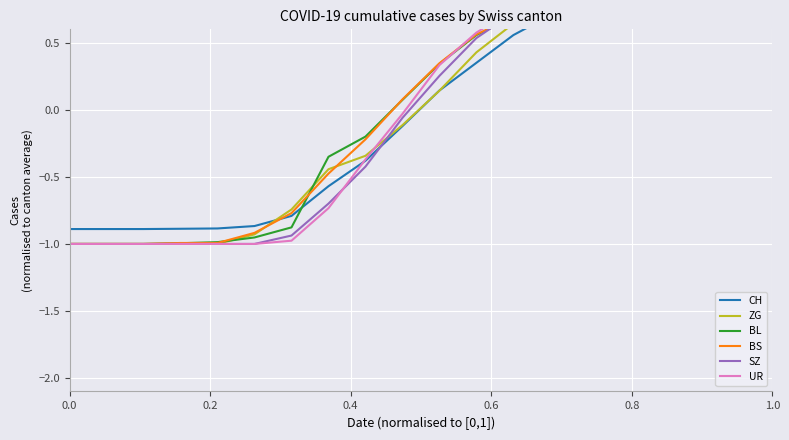

Which series ends up on top after the final intersection of ZG and SZ?

SZ